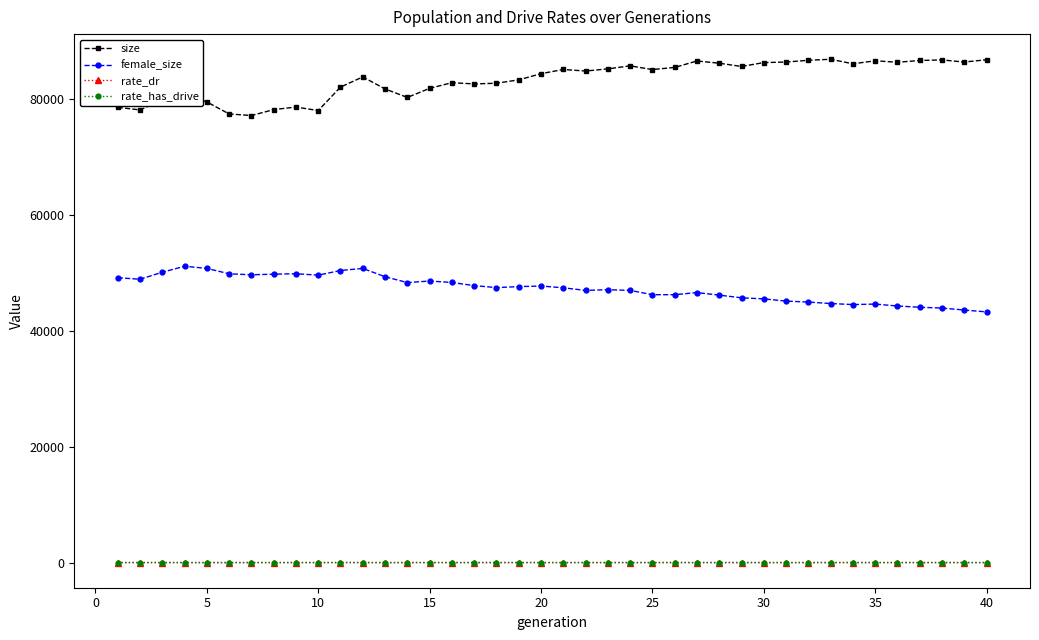

What are all the series names shown in the legend?

size, female_size, rate_dr, rate_has_drive